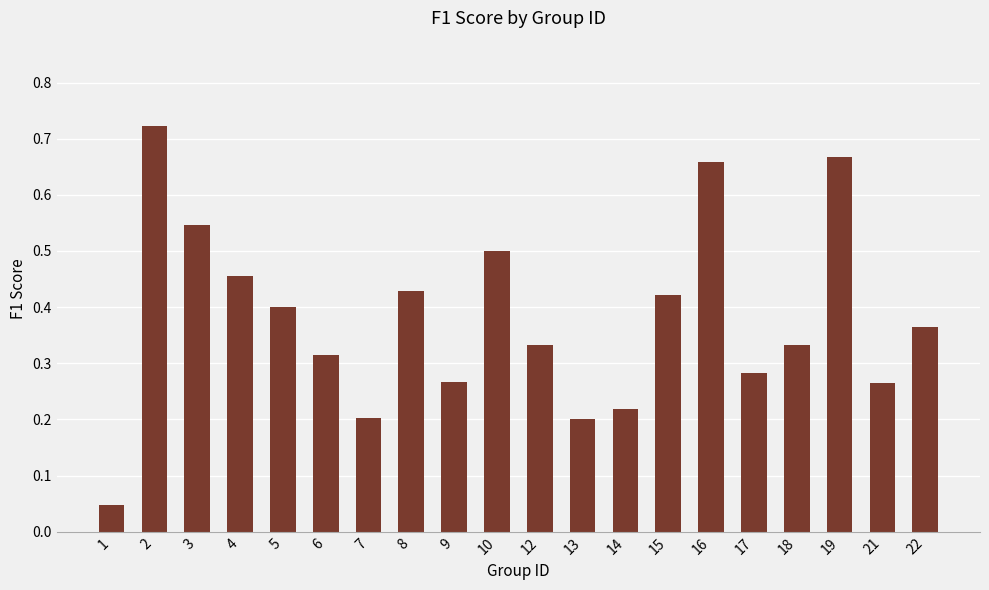

True or false: the data shows 0.4 at 15.

True